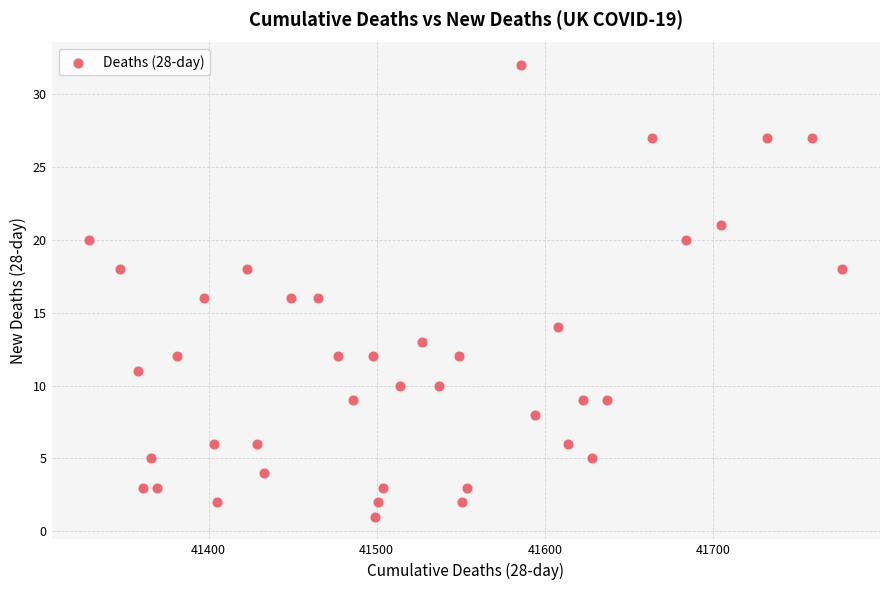

What is the range of X values (max minus min)?

448